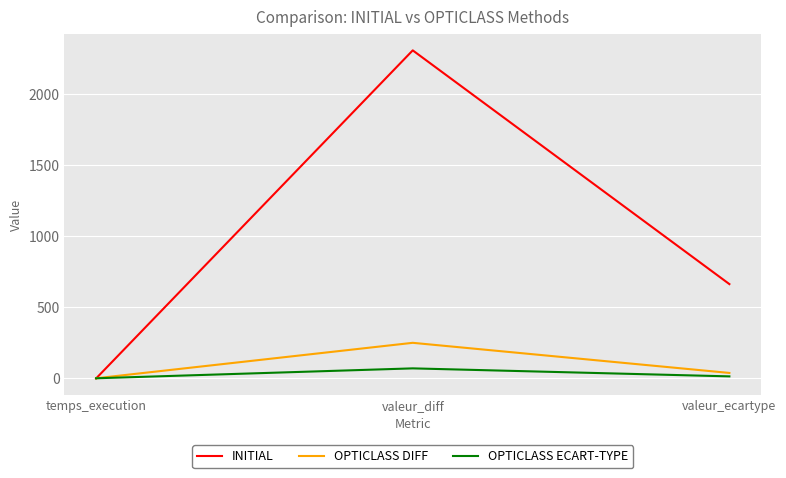

Reading left to right, transcribe all the data shown in this chart.

INITIAL: temps_execution=-1.0	valeur_diff=2310.0	valeur_ecartype=663.6
OPTICLASS DIFF: temps_execution=0.3	valeur_diff=250.0	valeur_ecartype=37.8
OPTICLASS ECART-TYPE: temps_execution=0.2	valeur_diff=70.0	valeur_ecartype=13.6